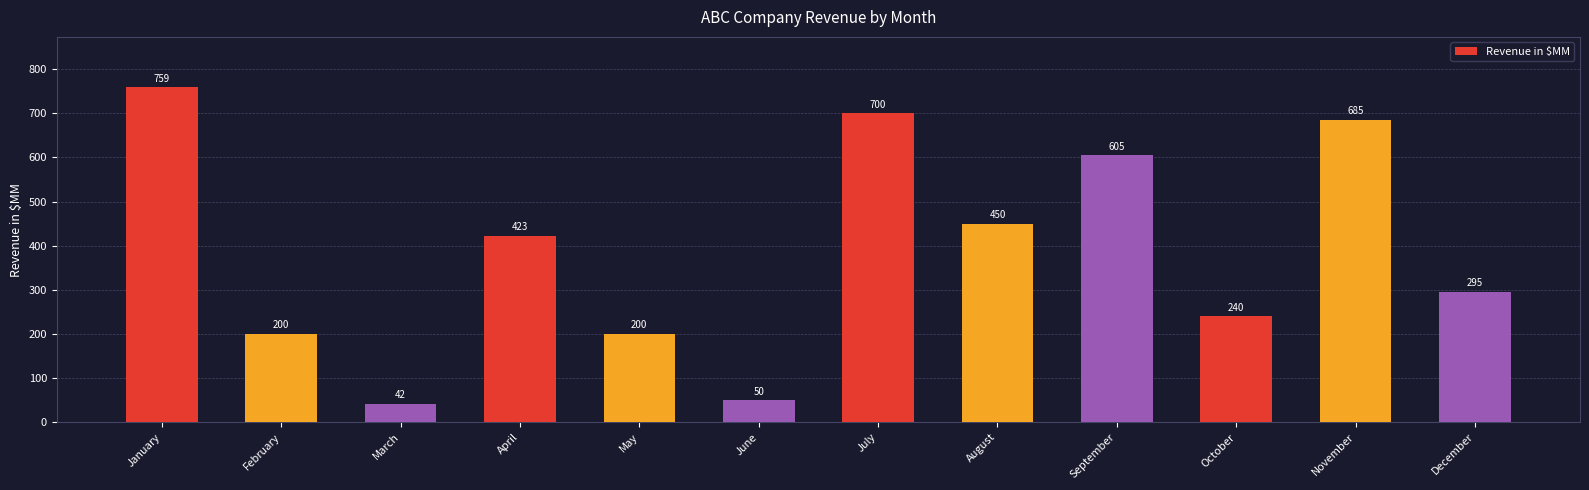

Reading left to right, list all the values displayed in this chart.

759	200	42	423	200	50	700	450	605	240	685	295